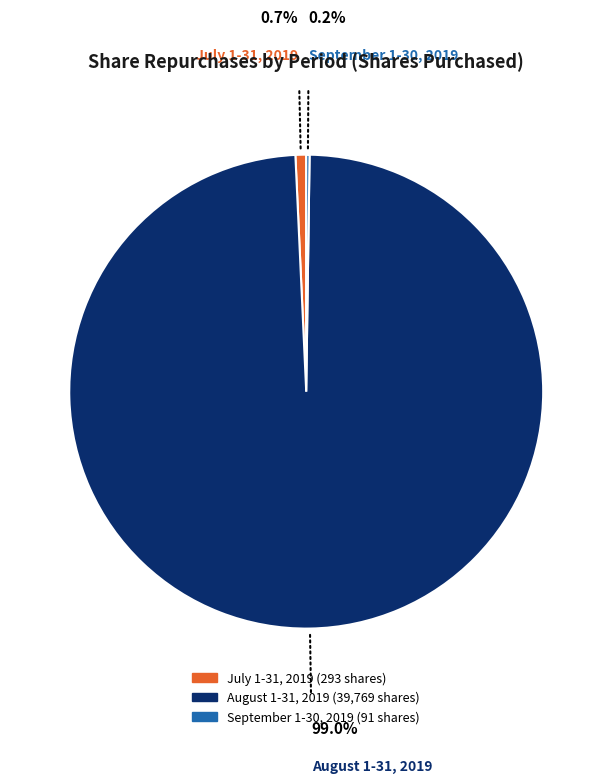

Is July 1-31, 2019 the majority of the pie?

No